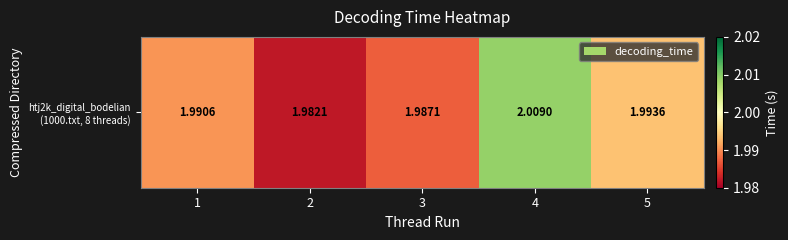

What is the average value?

2.0